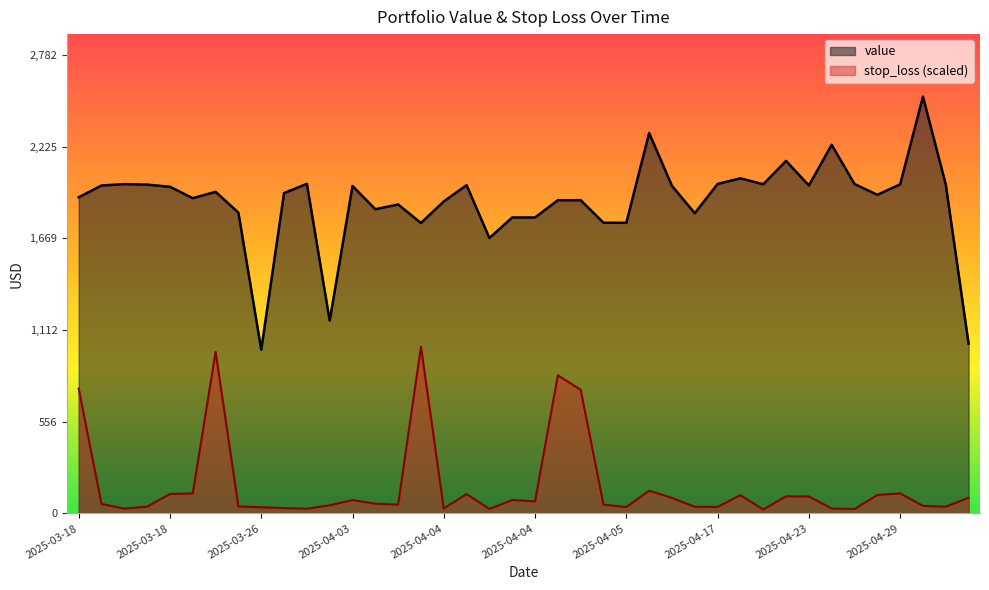

Reading left to right, what are all the values shown in this chart?

value: 1918.4	1989.8	1998.3	1995.3	1982.3	1913.0	1951.4	1825.2	993.7	1943.9	2000.0	1170.1	1987.0	1846.0	1874.7	1762.5	1893.4	1991.9	1671.2	1795.9	1795.9	1900.6	1900.6	1764.0	1763.4	2308.6	1987.8	1821.6	1999.4	2033.5	1997.5	2139.3	1990.2	2236.9	1998.9	1933.5	1997.0	2529.3	1995.6	1030.2
stop_loss: 757.0	57.0	29.0	40.8	117.7	121.2	980.0	41.8	37.3	32.1	28.2	49.1	80.7	58.7	52.8	1011.7	30.0	117.1	26.7	81.1	72.9	837.8	750.0	53.0	38.5	137.4	93.9	40.0	39.2	110.5	23.5	103.3	102.7	29.9	26.3	111.3	121.2	45.8	40.4	94.9